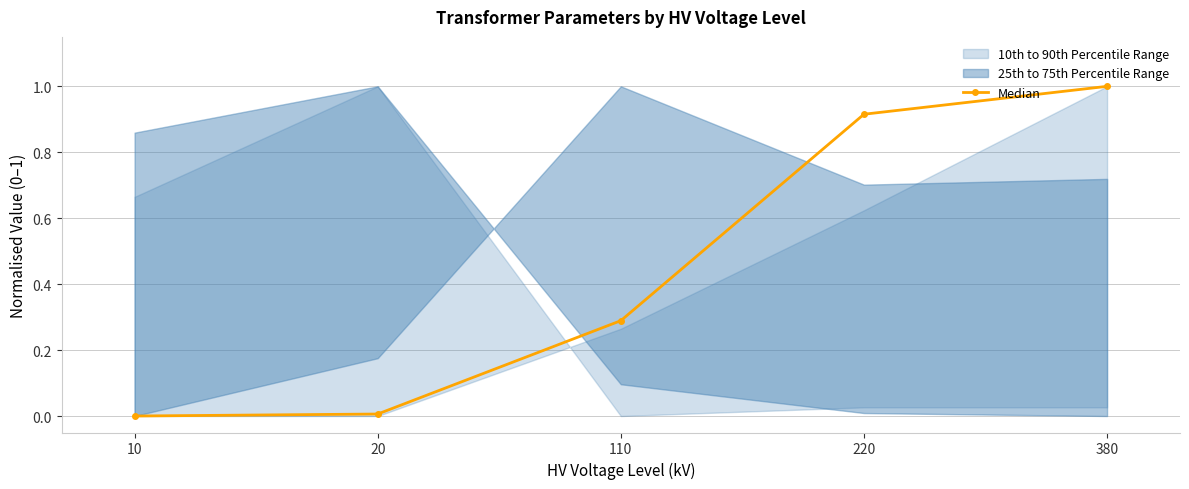

What is the difference between the maximum and second lowest values?

1.0